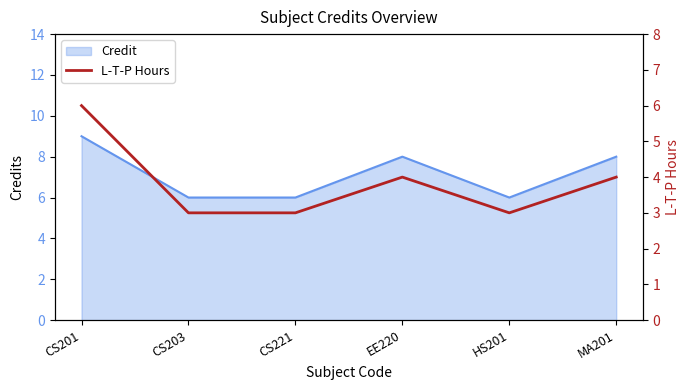

Reading right to left, transcribe all the data shown in this chart.

MA201=4	HS201=3	EE220=4	CS221=3	CS203=3	CS201=6